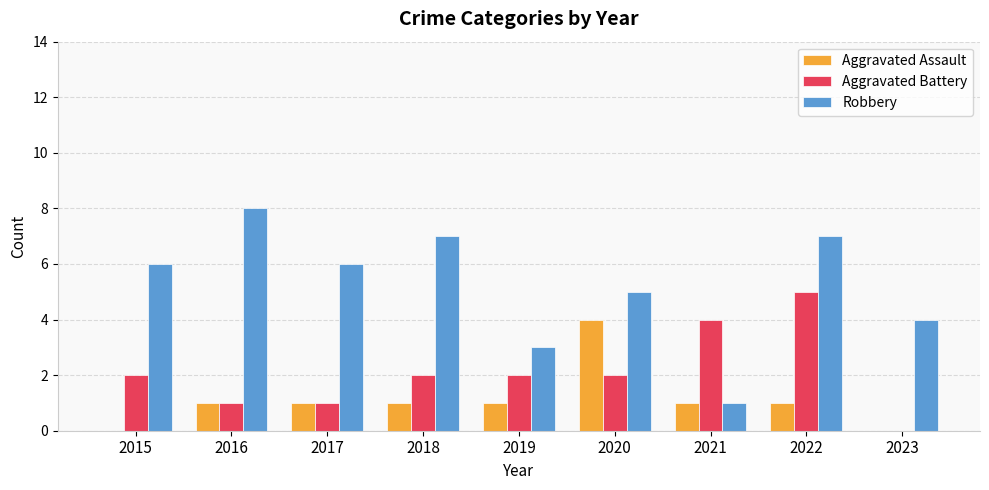

Reading left to right, what are all the values shown in this chart?

Aggravated Assault: 2015=0	2016=1	2017=1	2018=1	2019=1	2020=4	2021=1	2022=1	2023=0
Aggravated Battery: 2015=2	2016=1	2017=1	2018=2	2019=2	2020=2	2021=4	2022=5	2023=0
Robbery: 2015=6	2016=8	2017=6	2018=7	2019=3	2020=5	2021=1	2022=7	2023=4